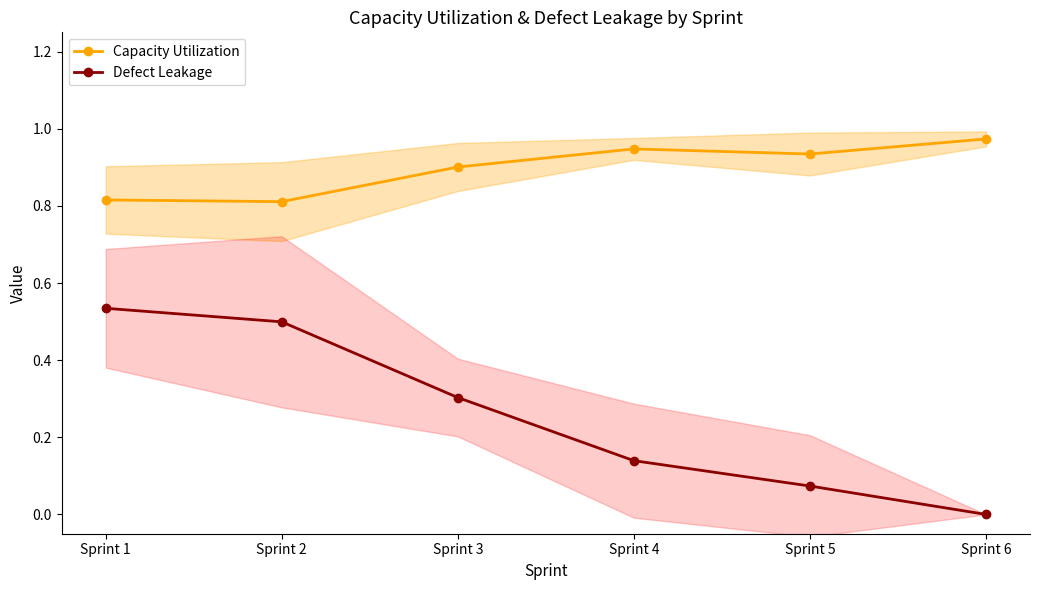

Is this an area chart (filled region under the line)?

No